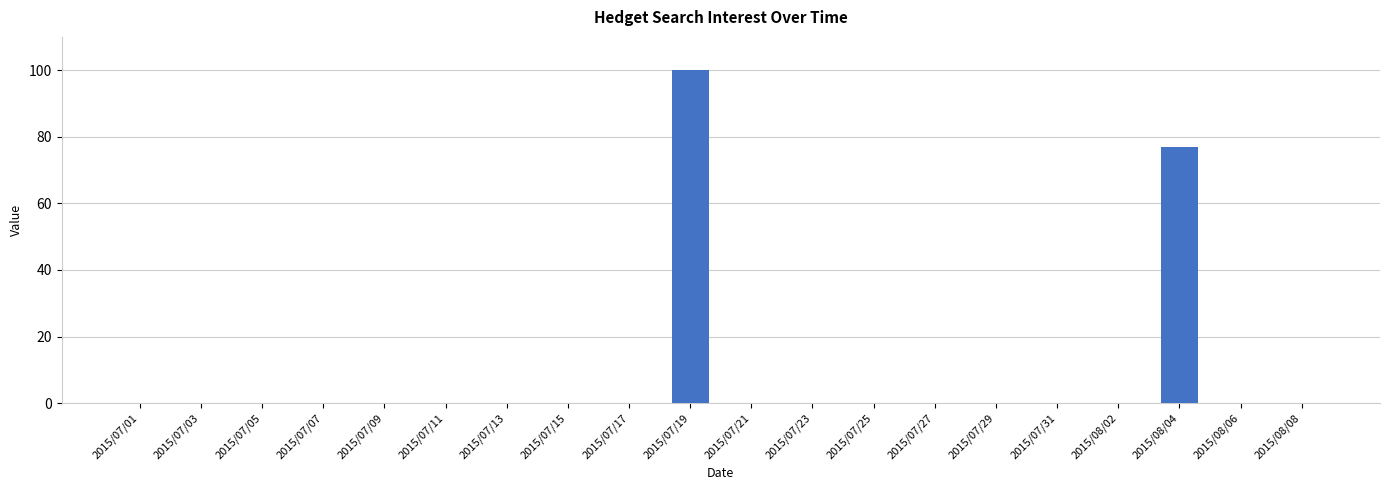

At which label is the value closest to 50?

2015/08/04